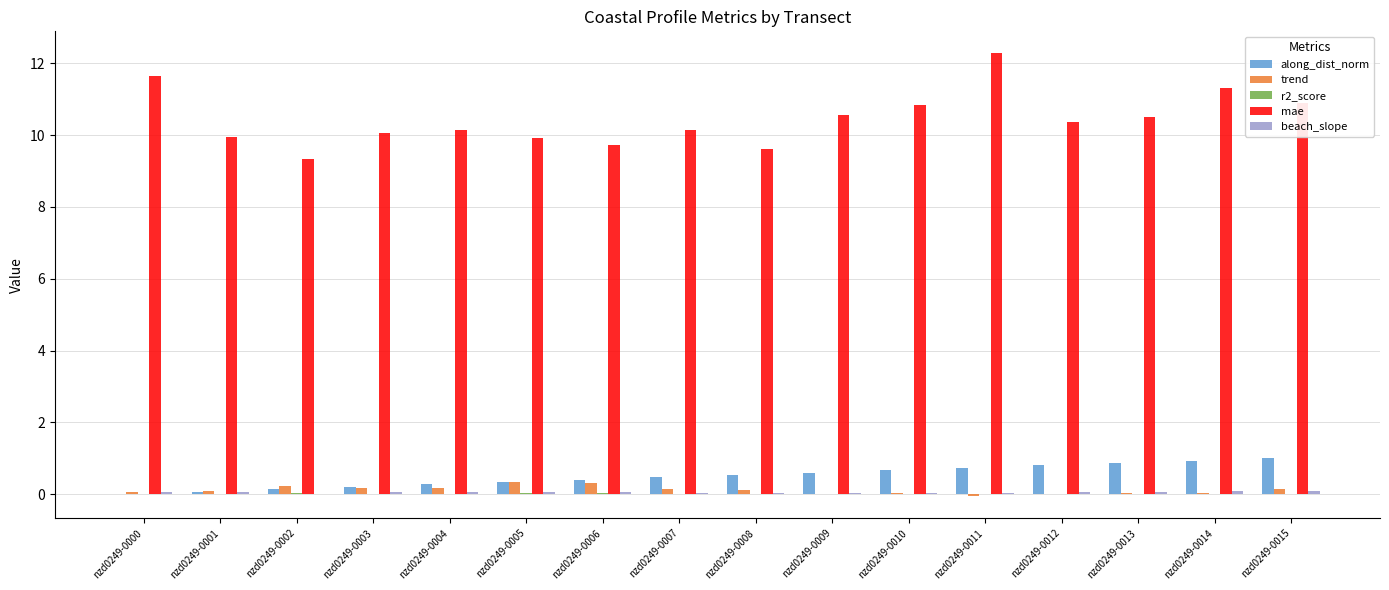

What is the sum of all trend values?

1.8